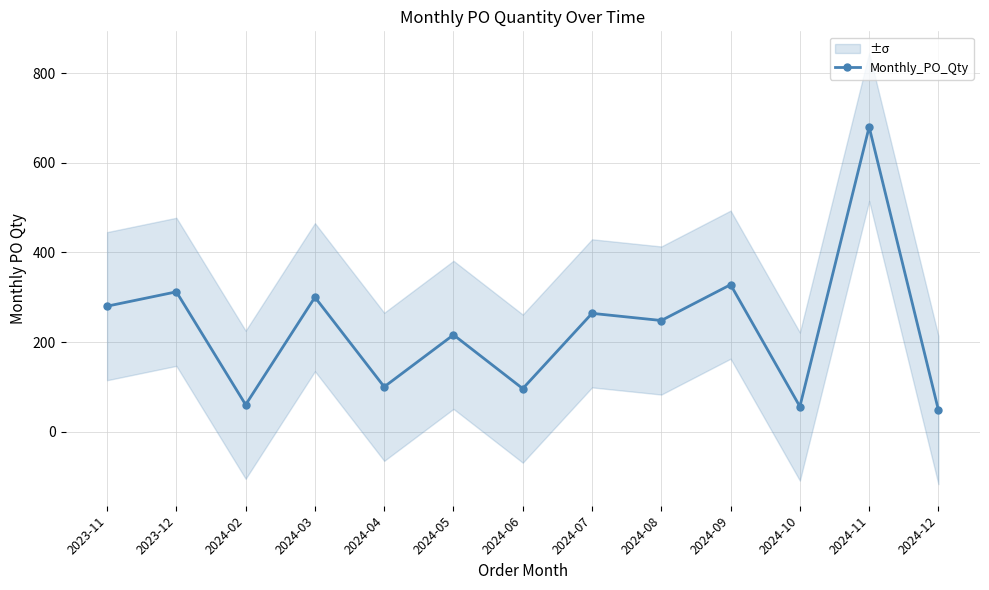

Reading left to right, list all the values displayed in this chart.

280	312	60	300	100	216	96	264	248	328	56	680	48